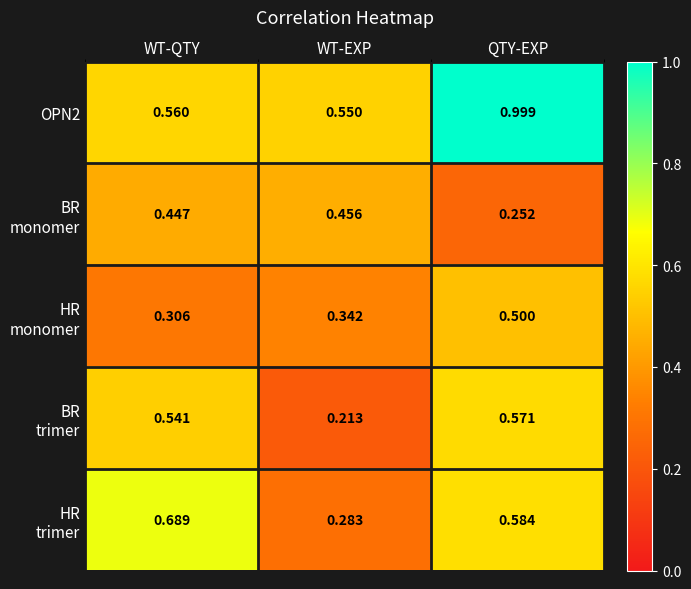

At which category is the sum across all series the highest?

QTY-EXP